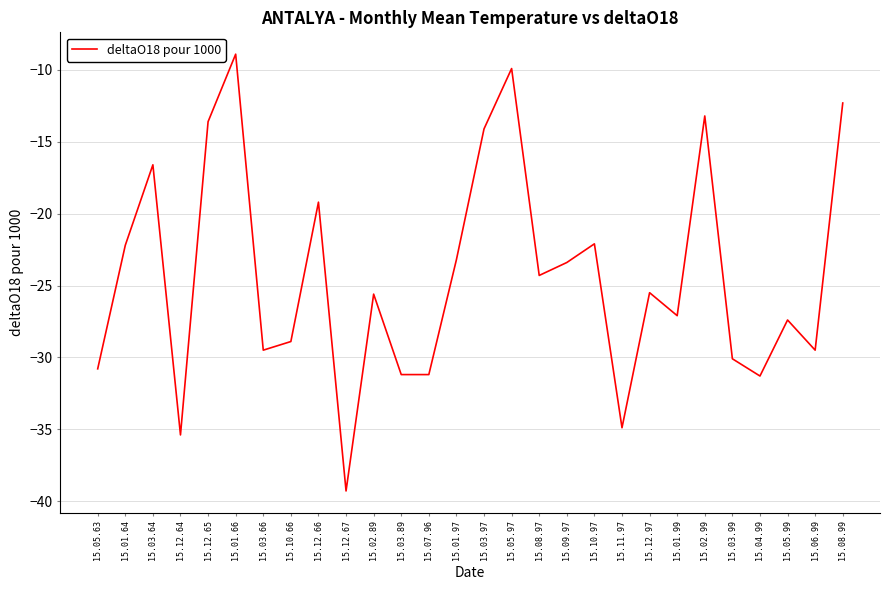

True or false: the data shows -53.3 at 15.11.97.

False